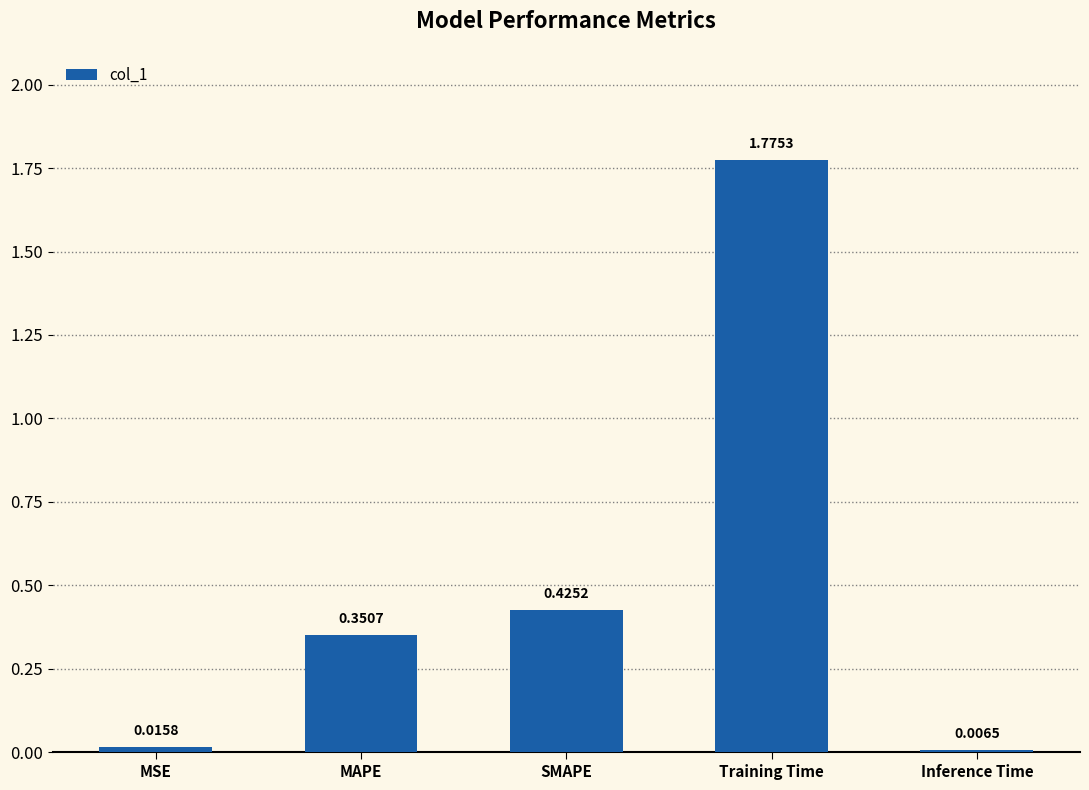

What position from the right is MSE?

5